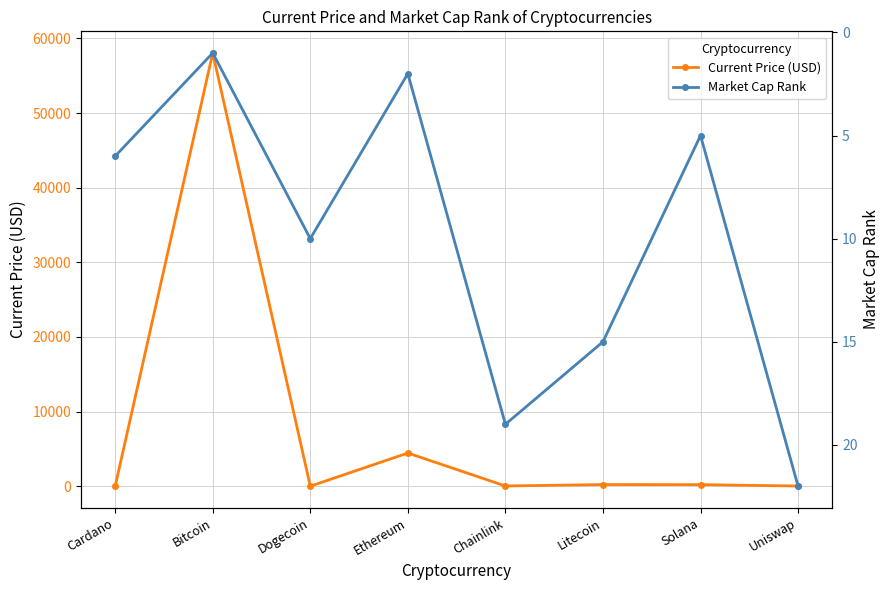

Reading right to left, list all the values displayed in this chart.

Current Price (USD): Uniswap=21.0	Solana=206.3	Litecoin=217.2	Chainlink=26.2	Ethereum=4442.0	Dogecoin=0.2	Bitcoin=58047.0	Cardano=1.6
Market Cap Rank: Uniswap=22.0	Solana=5.0	Litecoin=15.0	Chainlink=19.0	Ethereum=2.0	Dogecoin=10.0	Bitcoin=1.0	Cardano=6.0